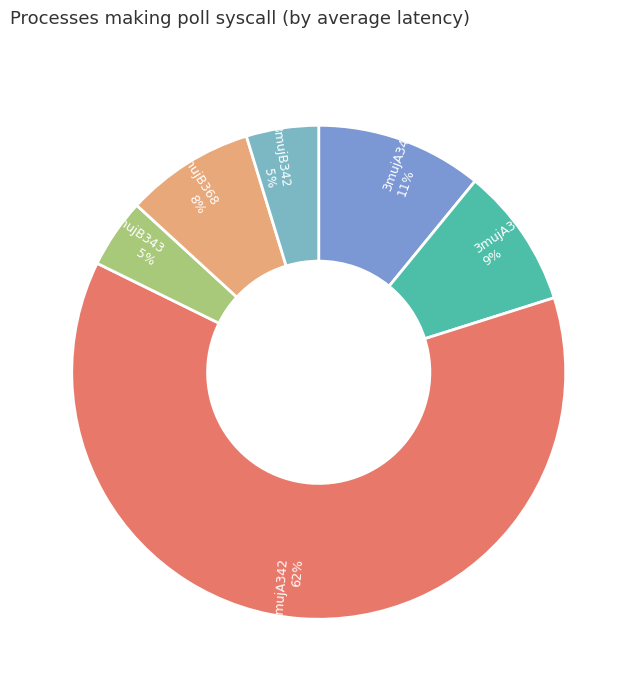

To the nearest percent, what is the average slice percentage?

17%